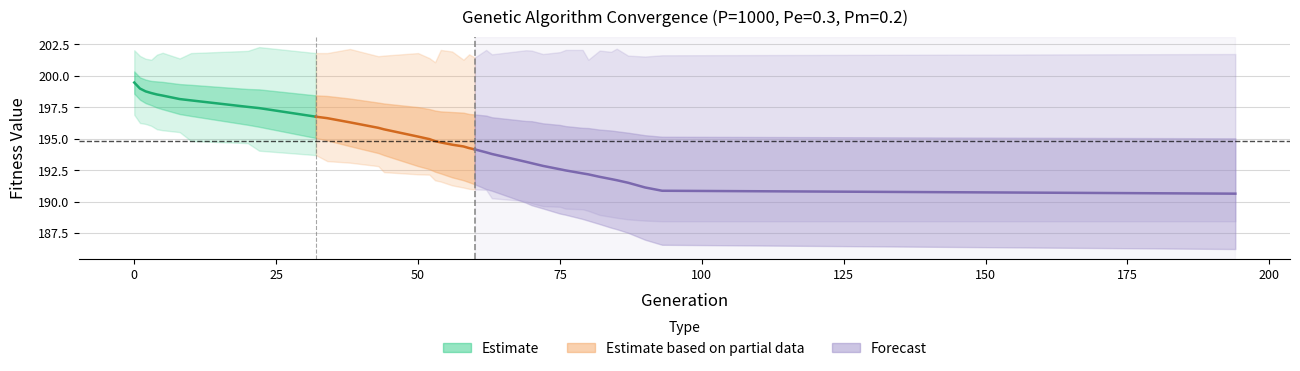

What is the average value of the max series?

201.8